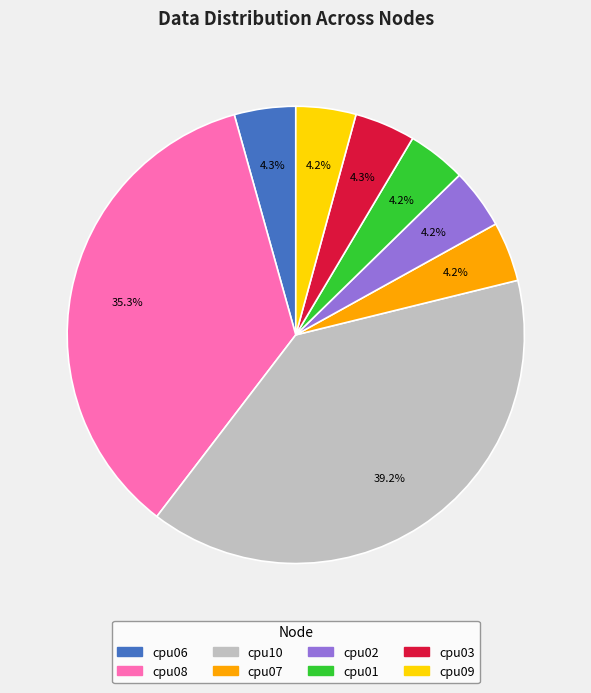

How many slices are in this pie chart?

8